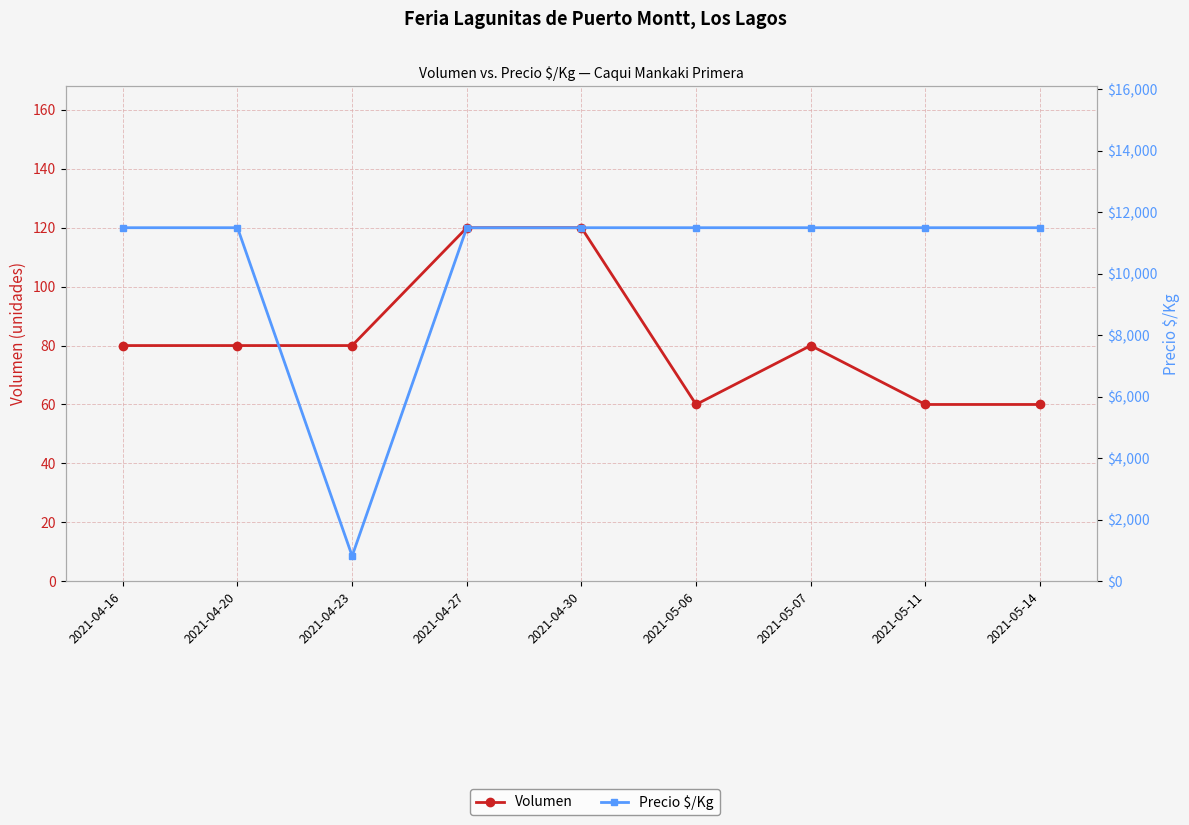

What value does the Volumen series have at 2021-04-16?

80